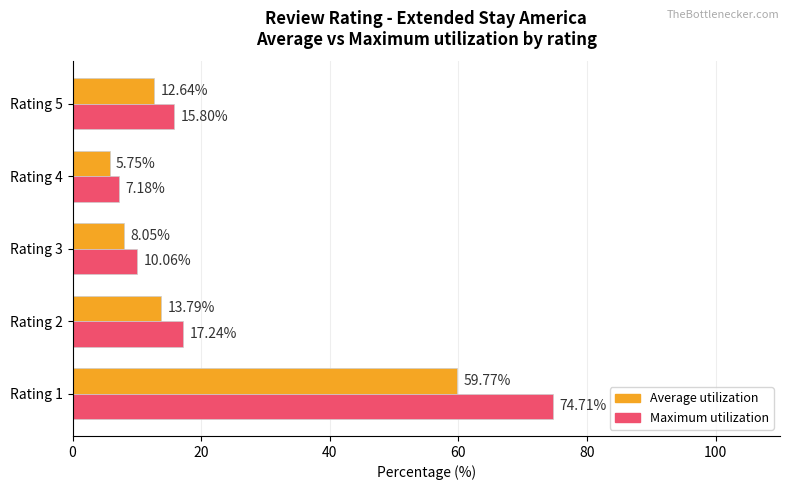

List the series in order of their peak value, highest first.

Maximum utilization, Average utilization